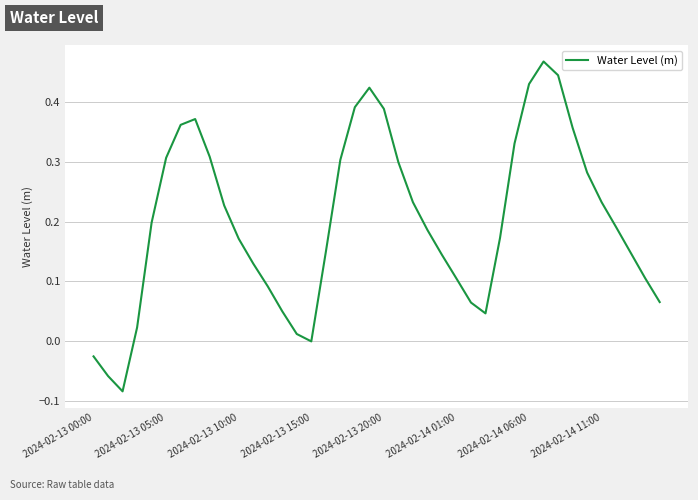

What is the difference between the maximum and minimum values?

0.6